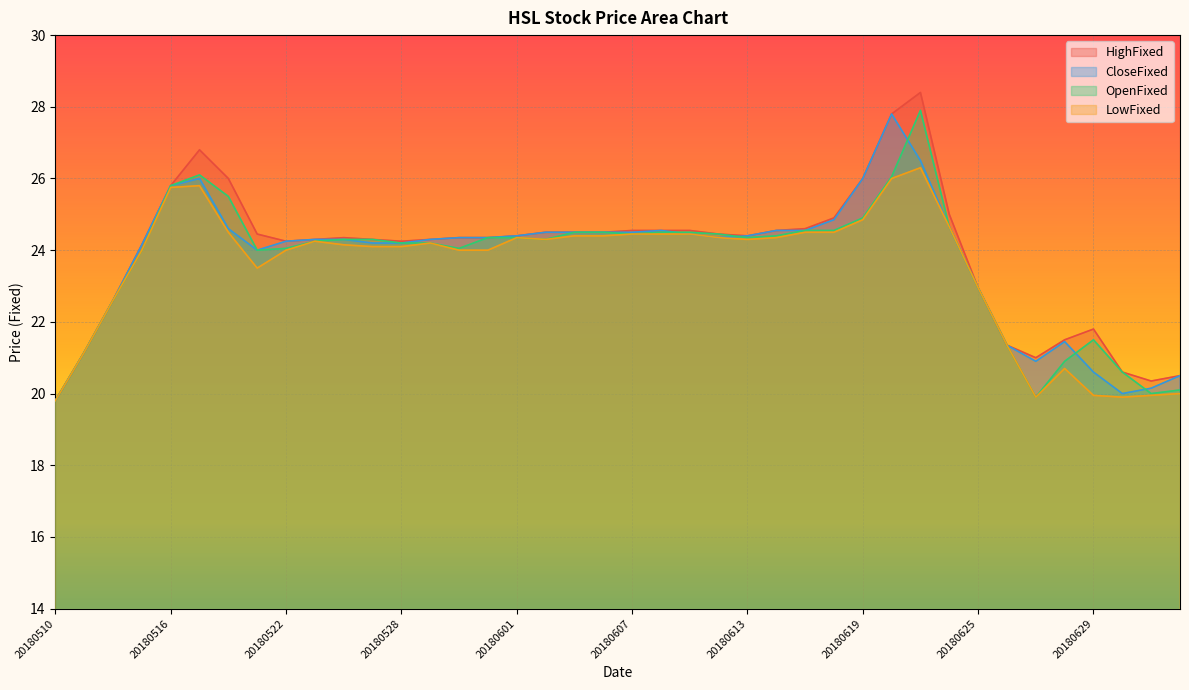

How many data points in LowFixed are less than 24?

12